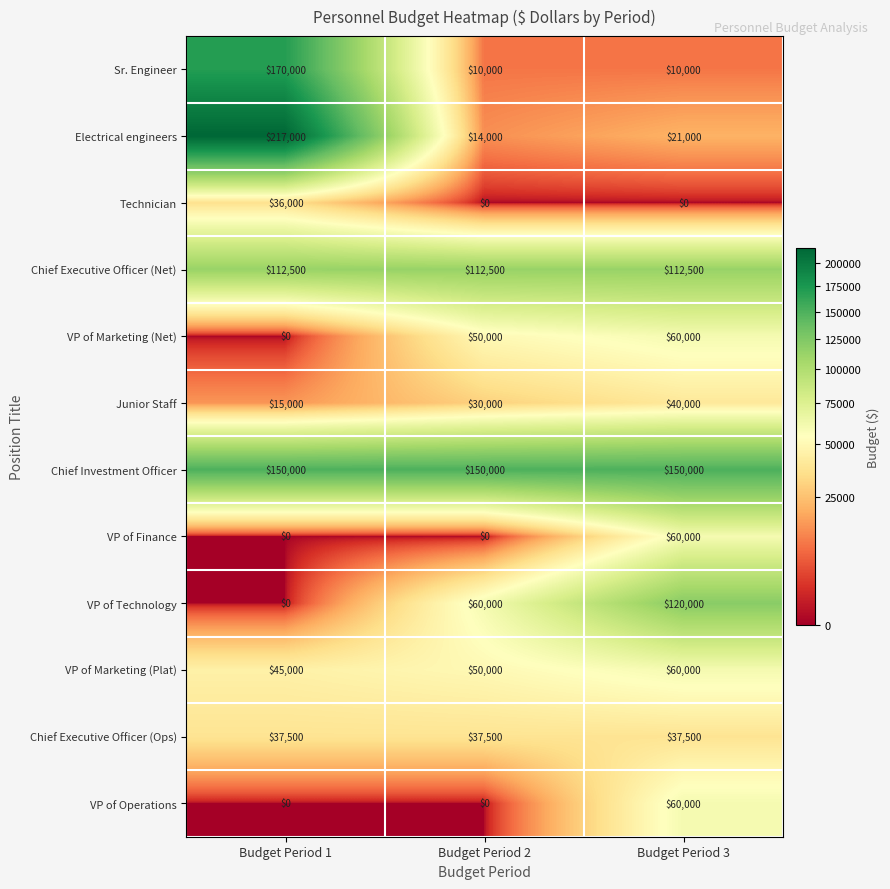

What is the sum of all Sr. Engineer values?

190000